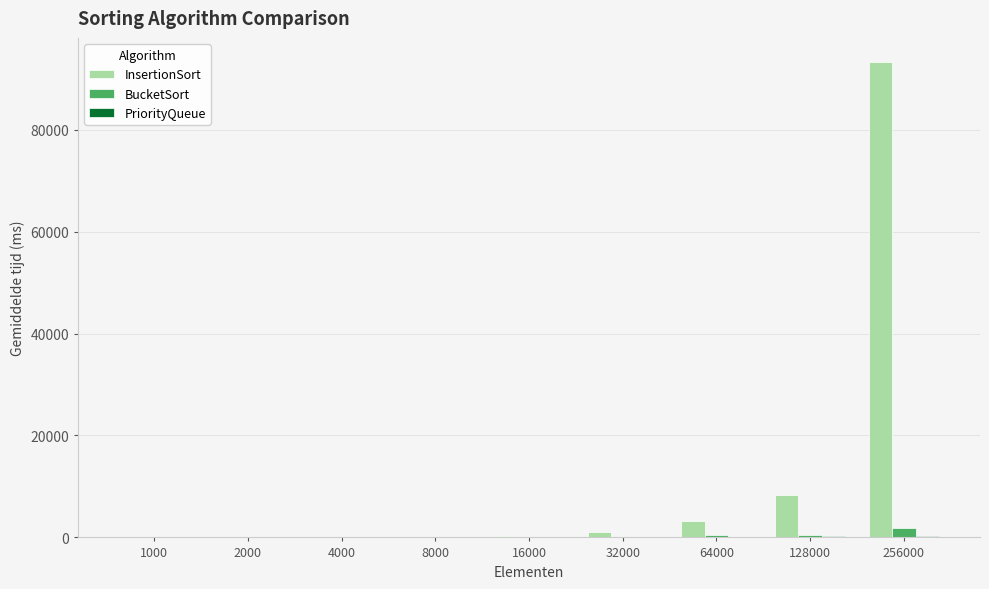

What is the maximum value shown in the chart?

93347.8